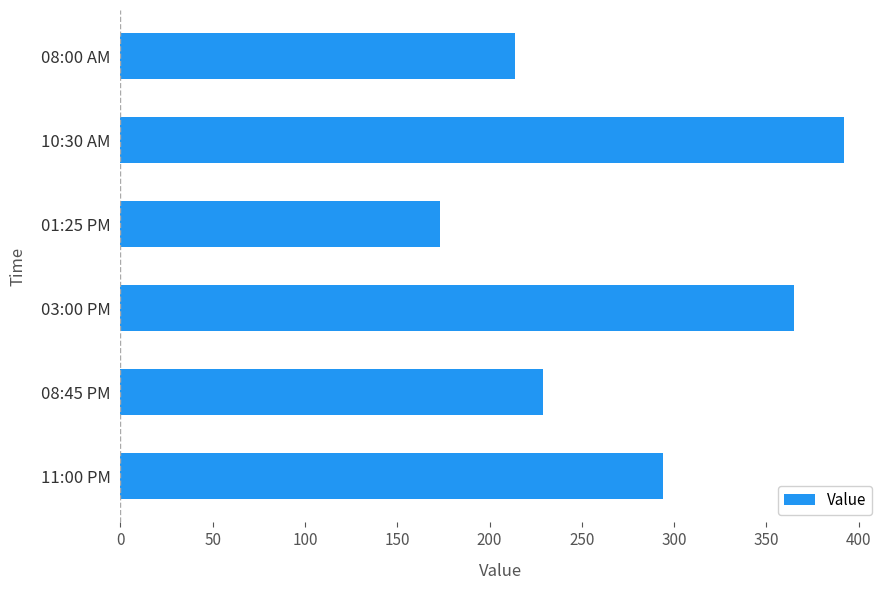

How many bars are there in total?

6